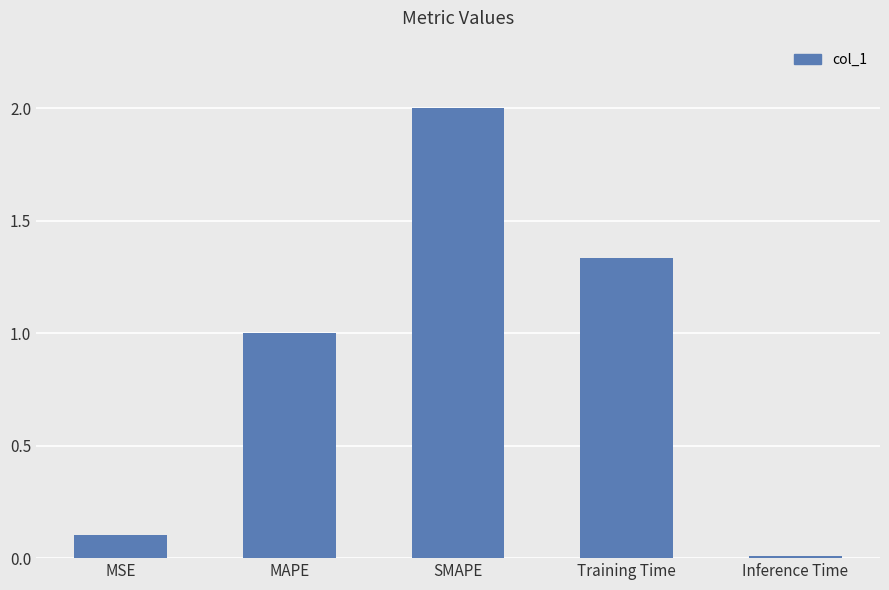

Where is the data nearest to the value 1?

MAPE